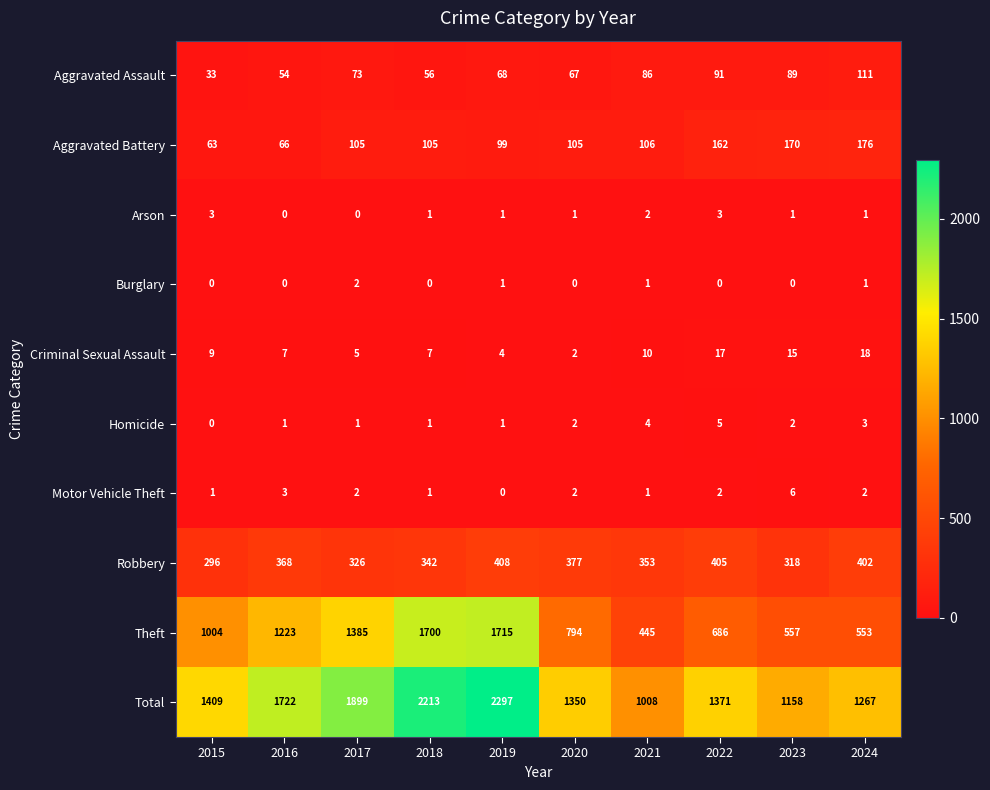

Count the number of categories in the chart.

10